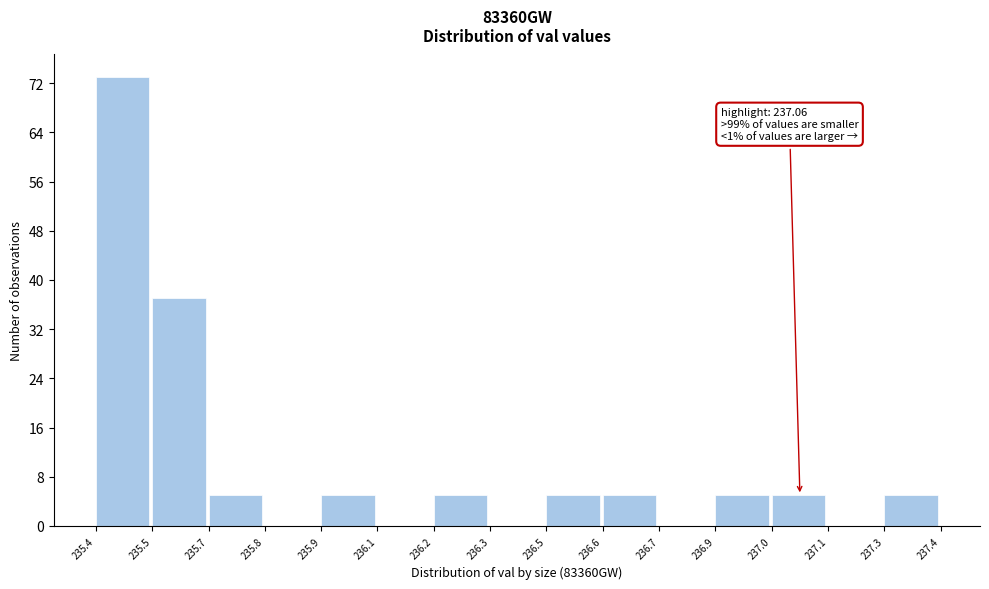

Reading left to right, what are all the values shown in this chart?

235.4=73	235.5=37	235.7=5	235.8=0	235.9=5	236.1=0	236.2=5	236.3=0	236.5=5	236.6=5	236.7=0	236.9=5	237.0=5	237.1=0	237.3=5